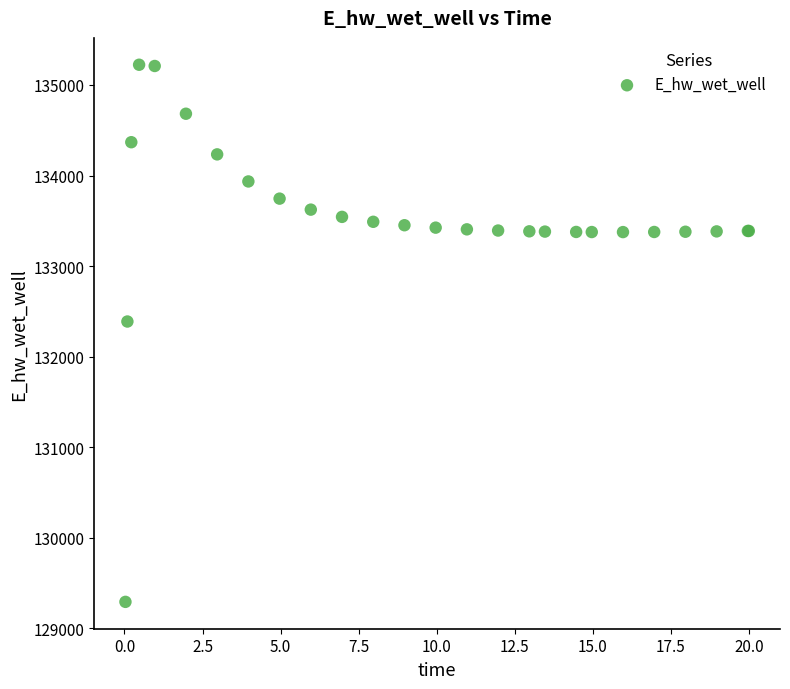

What Y value in the scatter plot is closest to 132257?

132387.9